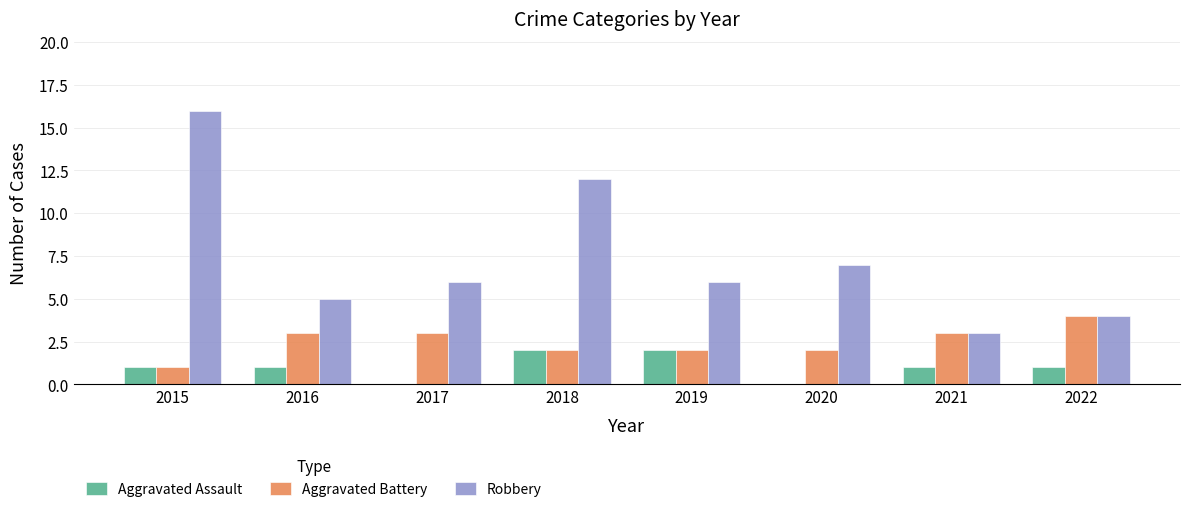

At which category is the sum across all series the highest?

2015